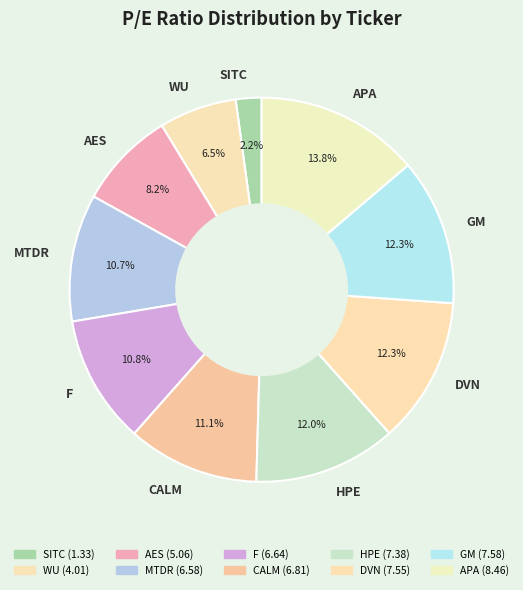

What percentage is the AES slice, to the nearest percent?

8%